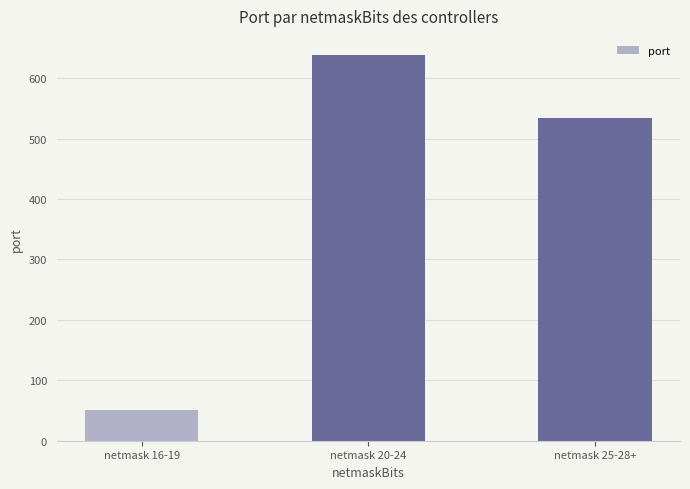

List the labels in order of value, largest first.

netmask 20-24, netmask 25-28+, netmask 16-19